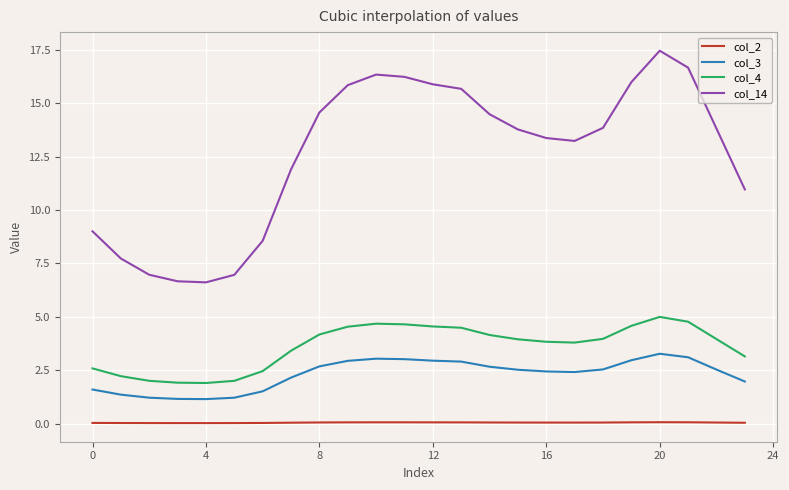

True or false: col_4 and col_3 cross at least once.

False